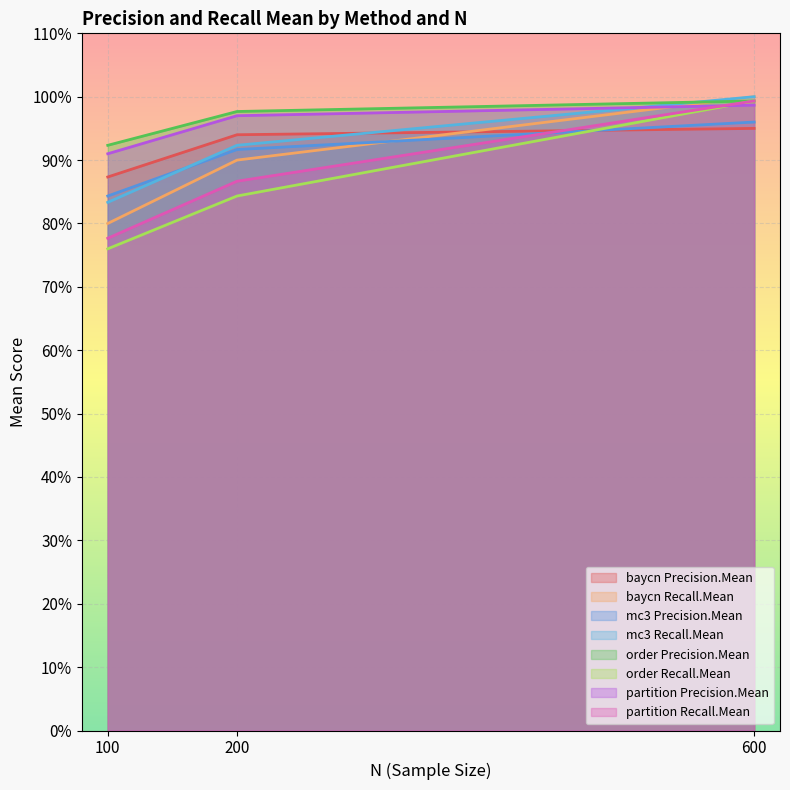

True or false: baycn Recall.Mean and order Recall.Mean cross at least once.

False